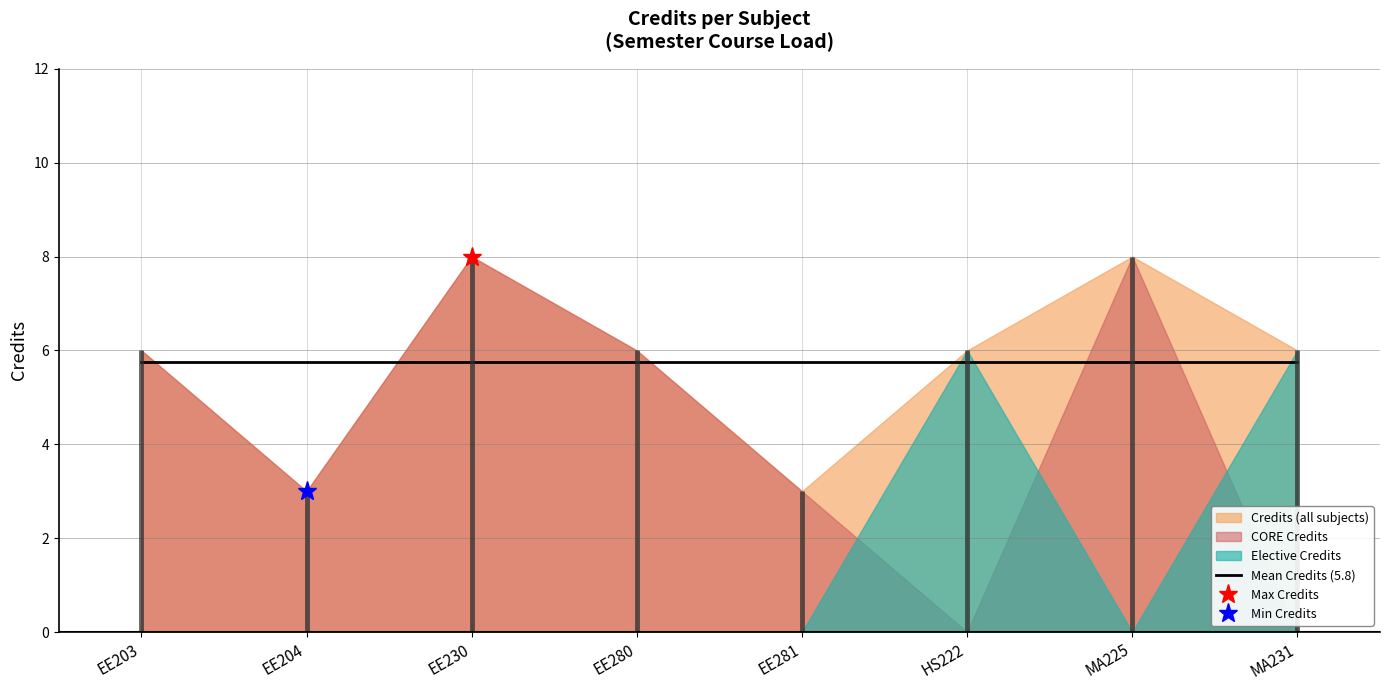

What is the change in value from HS222 to MA225?

+2